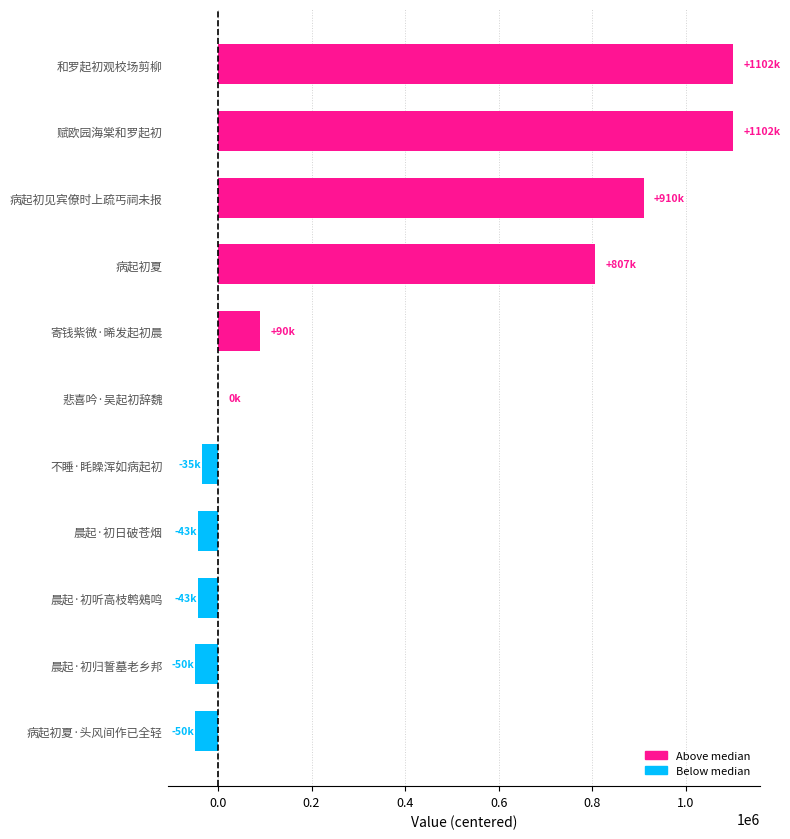

Which has a higher value, 晨起·初听高枝鹎鵊鸣 or 赋欧园海棠和罗起初?

赋欧园海棠和罗起初